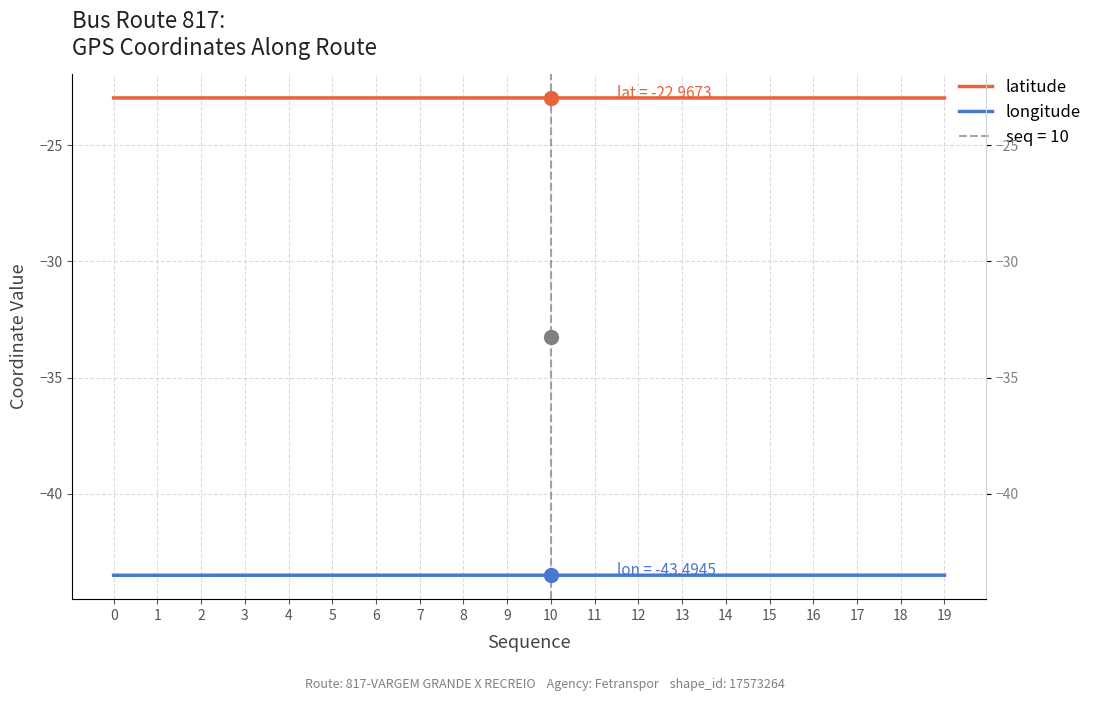

Reading left to right, list all the values displayed in this chart.

latitude: 0=-23.0	1=-23.0	2=-23.0	3=-23.0	4=-23.0	5=-23.0	6=-23.0	7=-23.0	8=-23.0	9=-23.0	10=-23.0	11=-23.0	12=-23.0	13=-23.0	14=-23.0	15=-23.0	16=-23.0	17=-23.0	18=-23.0	19=-23.0
longitude: 0=-43.5	1=-43.5	2=-43.5	3=-43.5	4=-43.5	5=-43.5	6=-43.5	7=-43.5	8=-43.5	9=-43.5	10=-43.5	11=-43.5	12=-43.5	13=-43.5	14=-43.5	15=-43.5	16=-43.5	17=-43.5	18=-43.5	19=-43.5